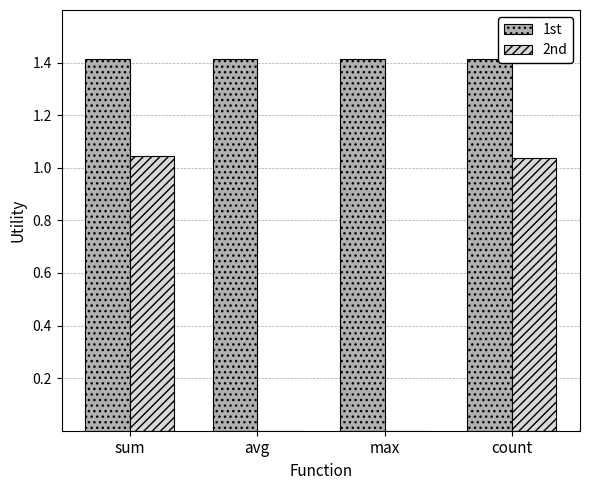

The value of 1st at count is 1.4. True or false?

True